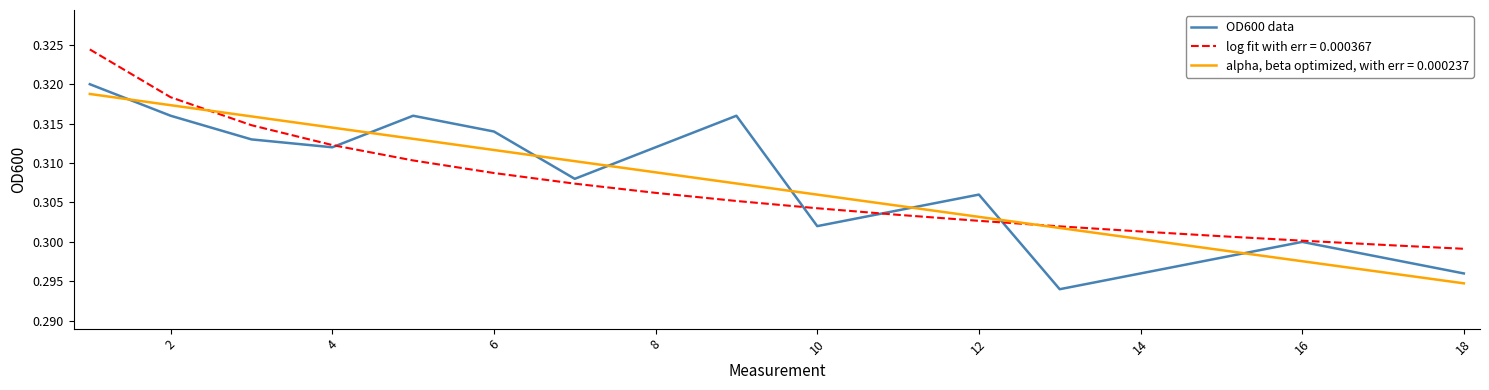

List the series in order of their peak value, highest first.

log fit with err = 0.000367, OD600 data, alpha, beta optimized, with err = 0.000237